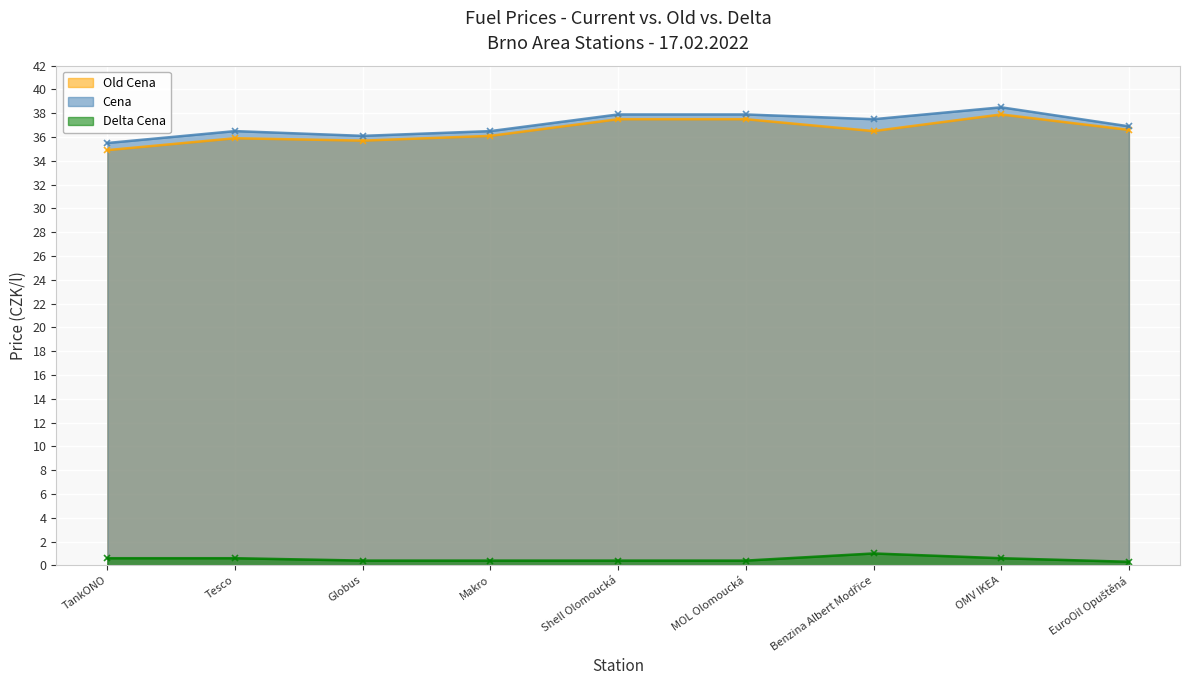

What is the spread (max minus min) of values at Globus?

35.7